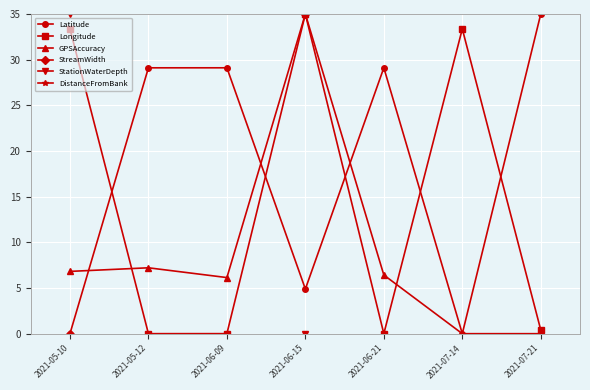

Which series has the widest spread of values?

Latitude